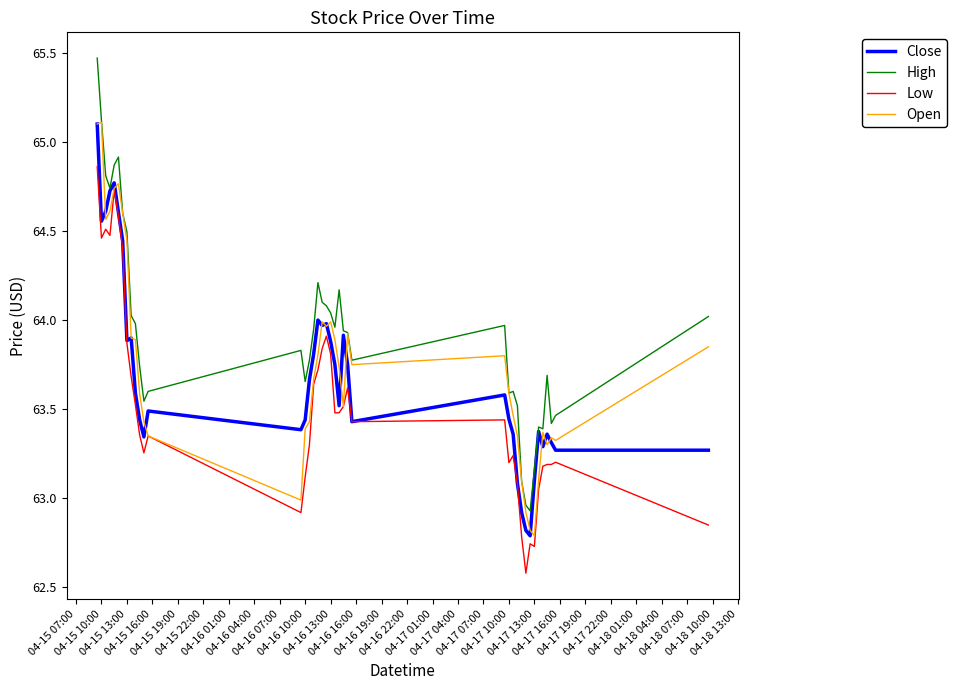

What is the greatest value displayed?

65.5